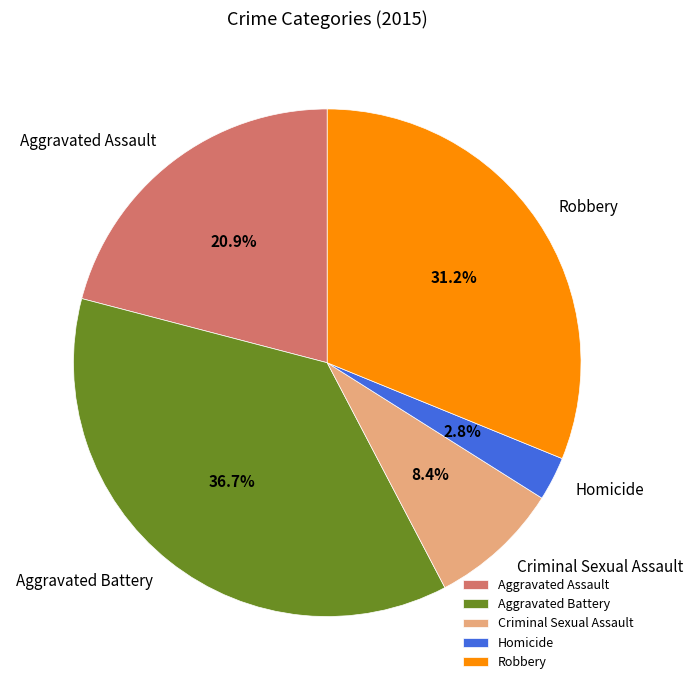

To the nearest percent, what percentage of the pie is Robbery?

31%